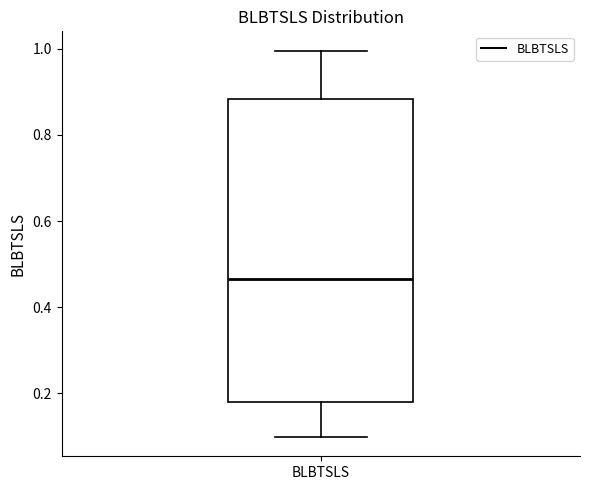

Where is the lower edge of the box for BLBTSLS on the y-axis? The values are not printed on the chart, so give them approximately, as read against the axis.

0.18